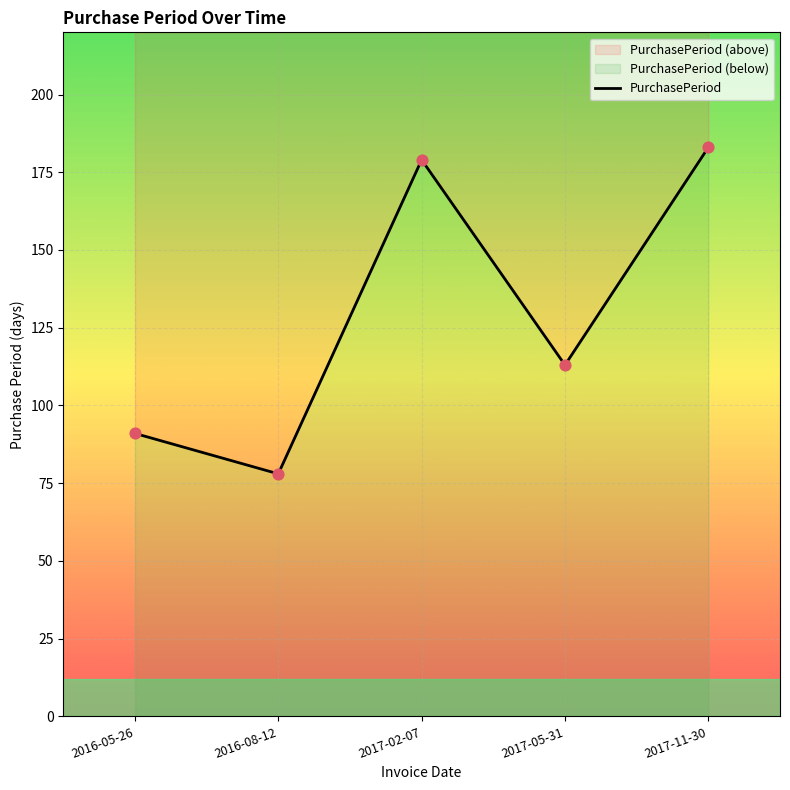

Between 2017-02-07 and 2017-05-31, which is larger?

2017-02-07